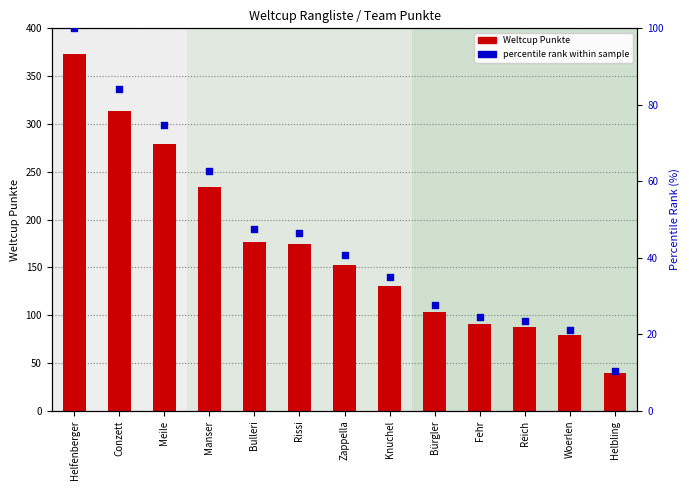

At how many categories does at least one series exceed 13?

13